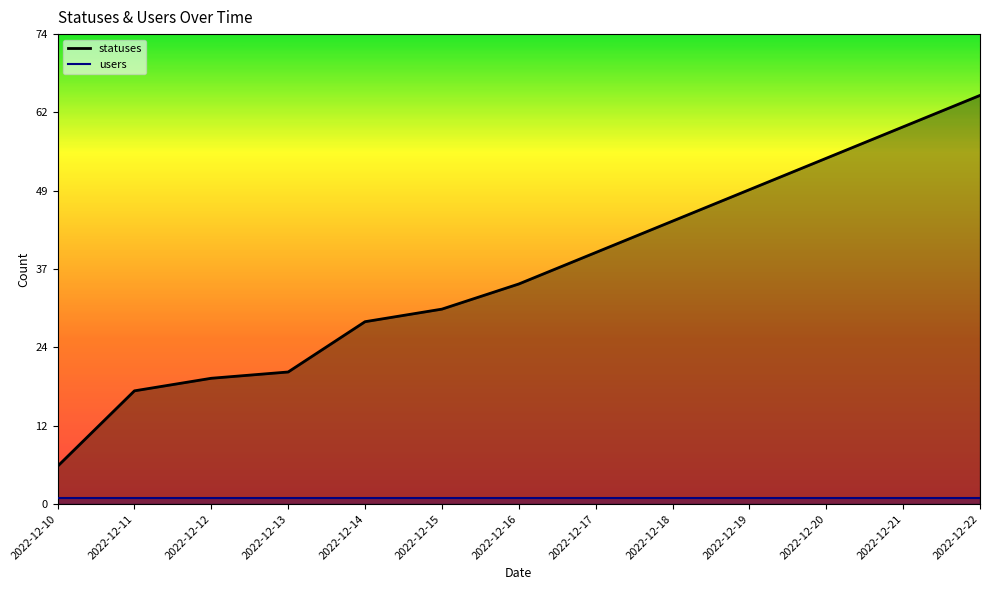

Does the chart display data point markers on the line(s)?

No